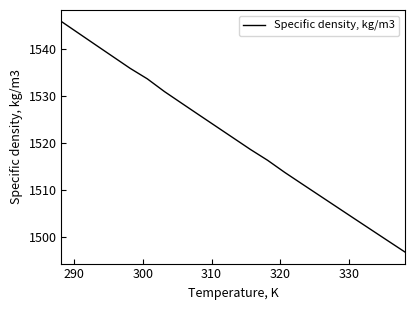

What is the maximum value shown in the chart?

1545.9